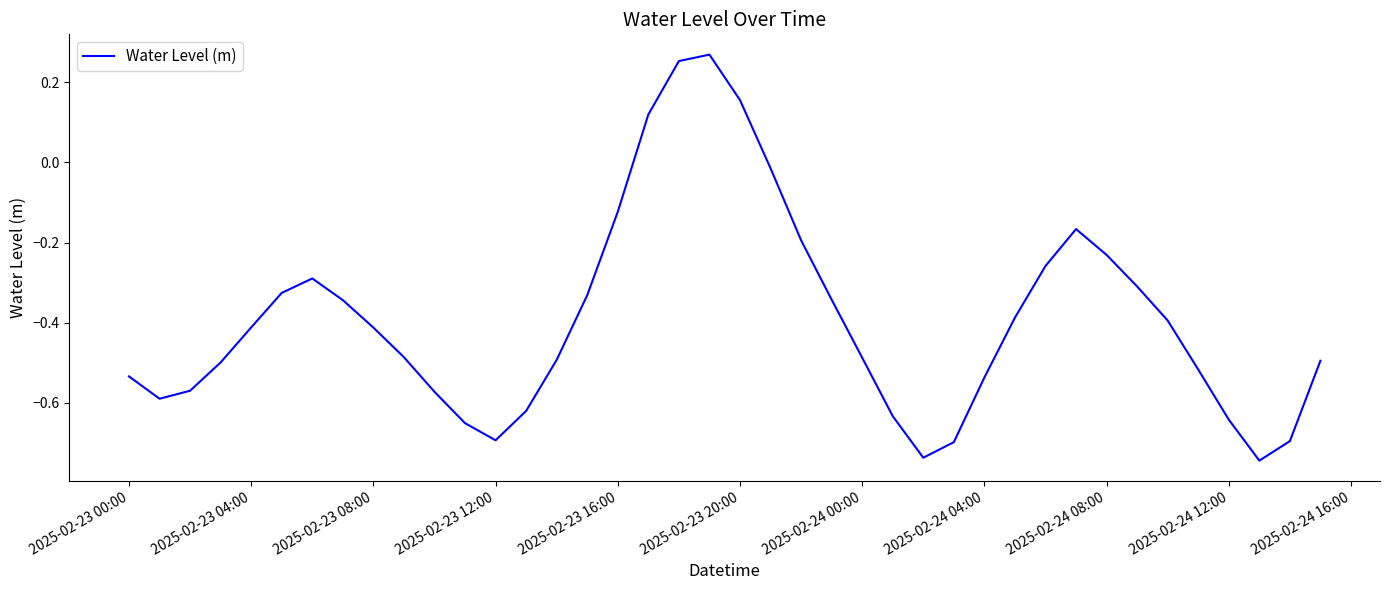

What is the sum of all values?

-15.6